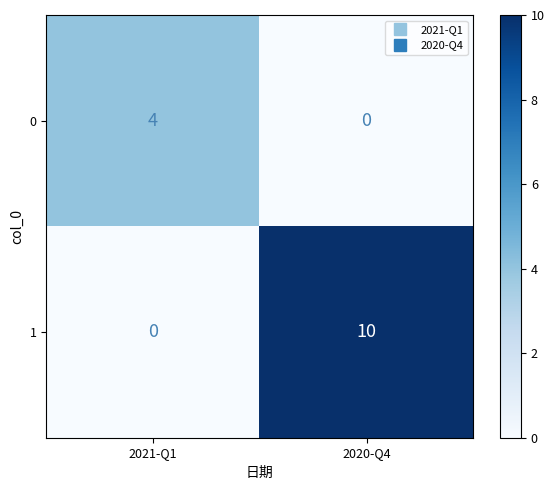

How many data points in 1 are less than 10?

1